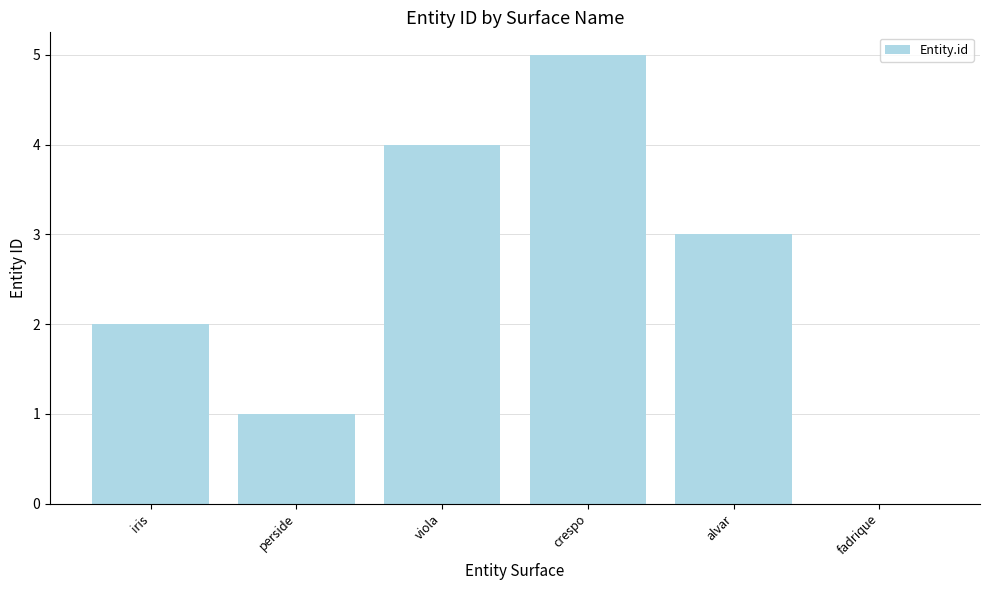

What is the change in value from iris to viola?

+2